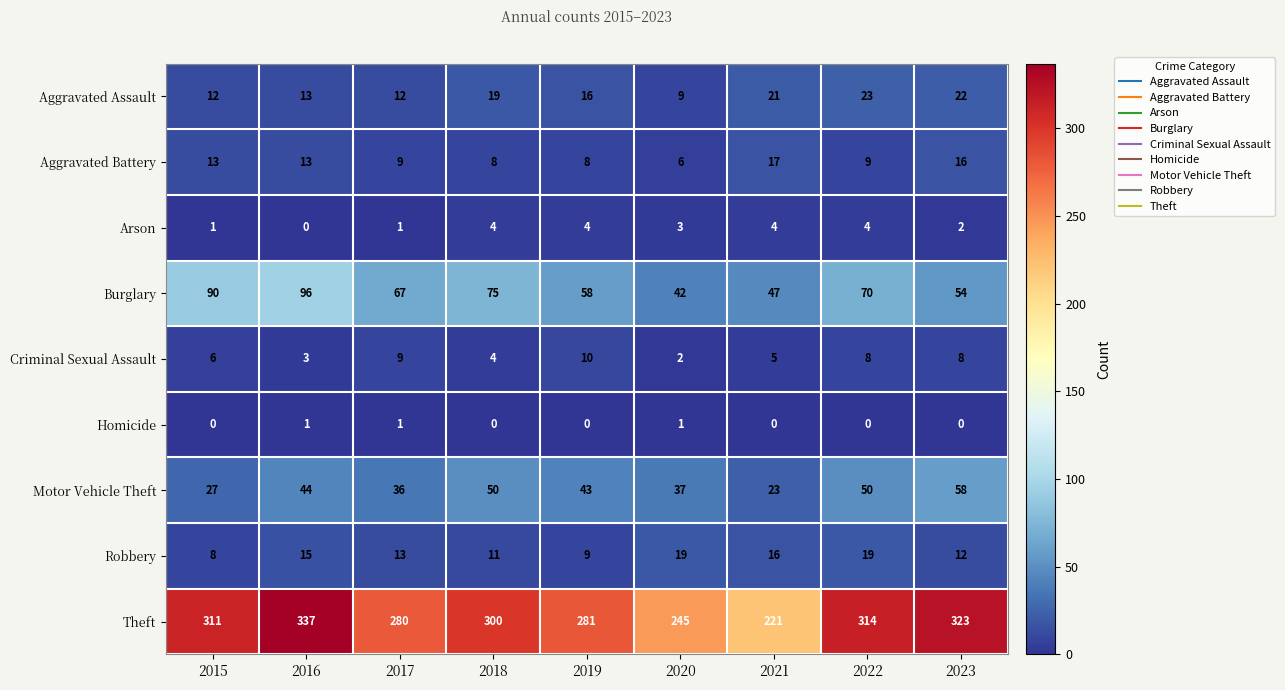

At which label does Theft reach its peak?

2016